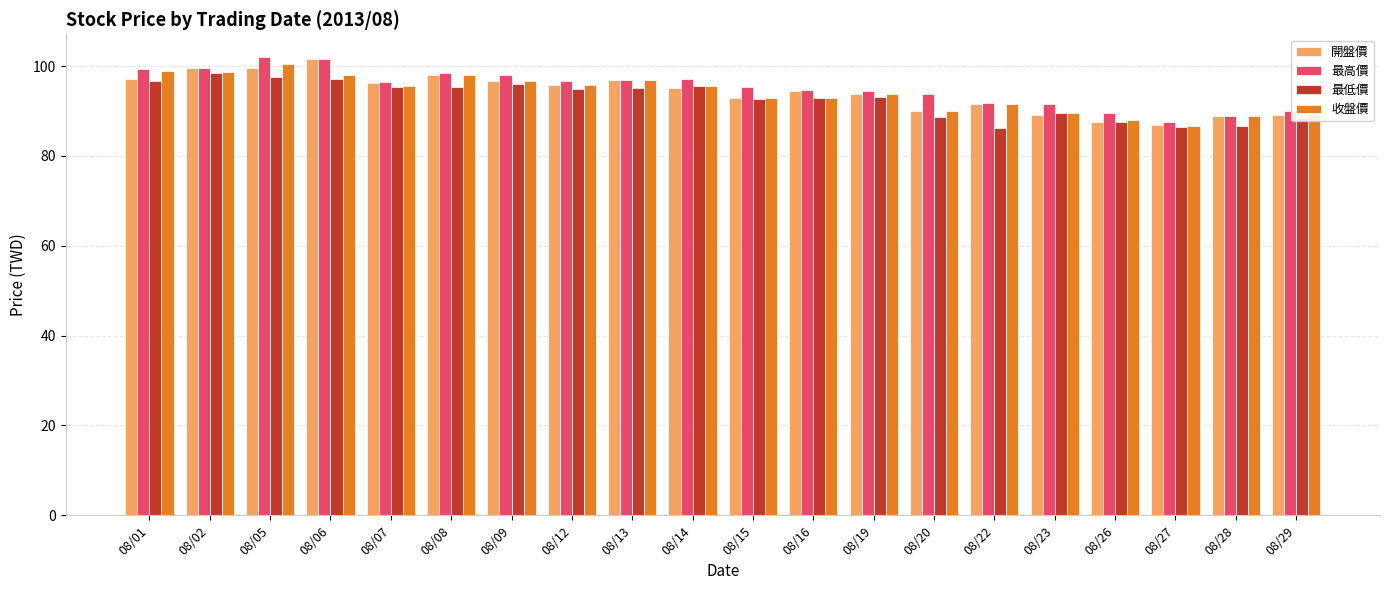

What is the total value across all series at 08/05?

399.8